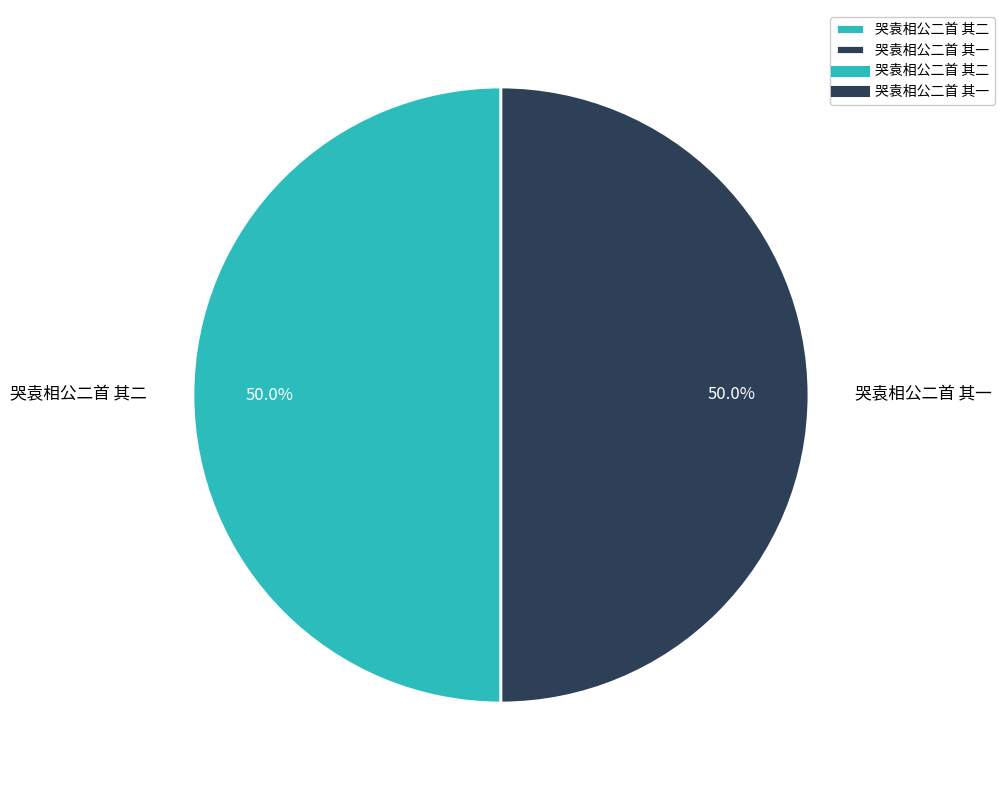

Combined, what portion of the pie is 哭袁相公二首 其一 and 哭袁相公二首 其二?

100.0%